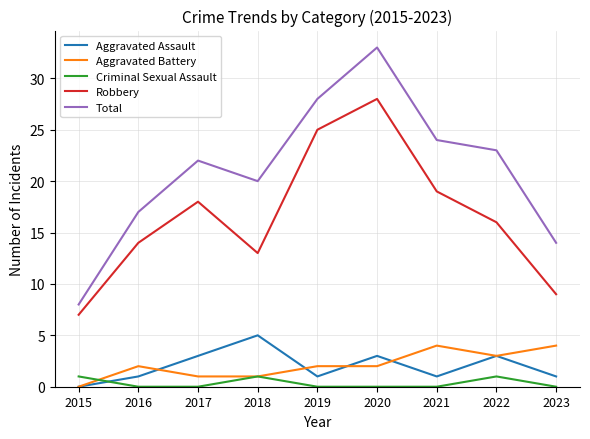

Between which two adjacent categories do Criminal Sexual Assault and Aggravated Assault first intersect?

2015 and 2016